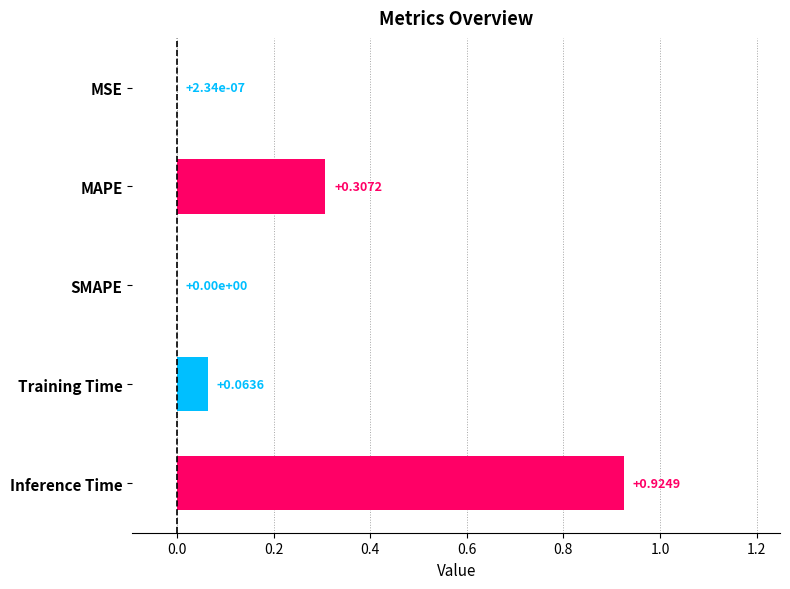

Between SMAPE and Inference Time, which is larger?

Inference Time